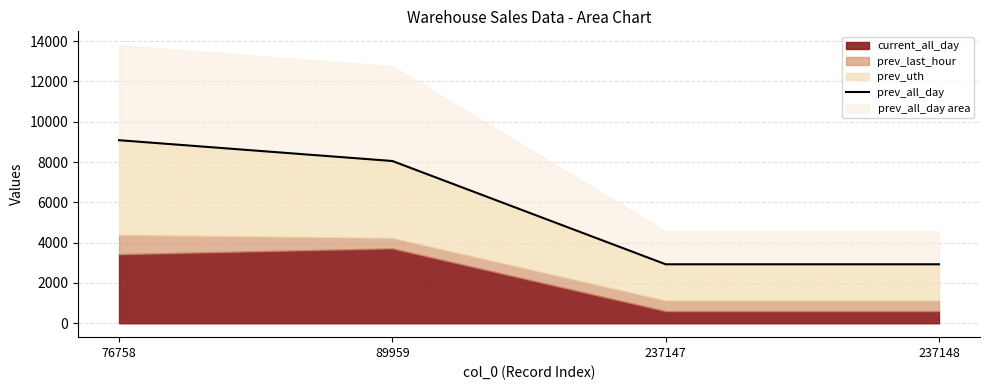

How many data points are above 8052?

2